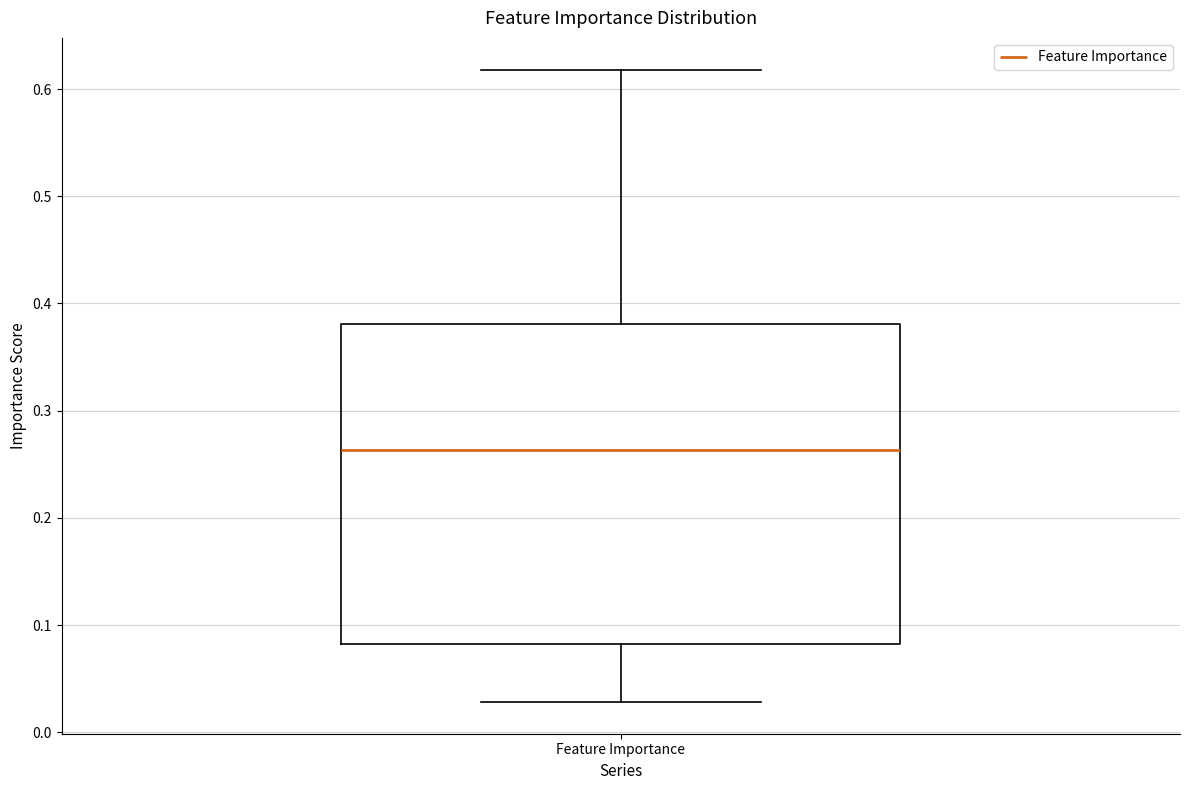

Read this box plot against the y-axis: the position of the median line, the range covered by the box, and the ends of both whiskers. The values are not printed on the chart, so give them approximately, as read against the axis.

median 0.26, box 0.08 to 0.38, whiskers 0.03 to 0.62